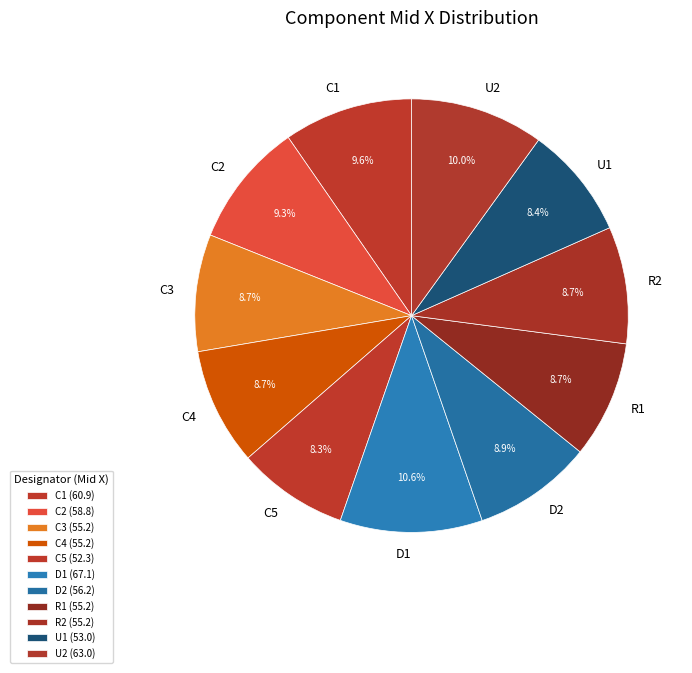

To the nearest percent, what portion does C1 represent?

10%